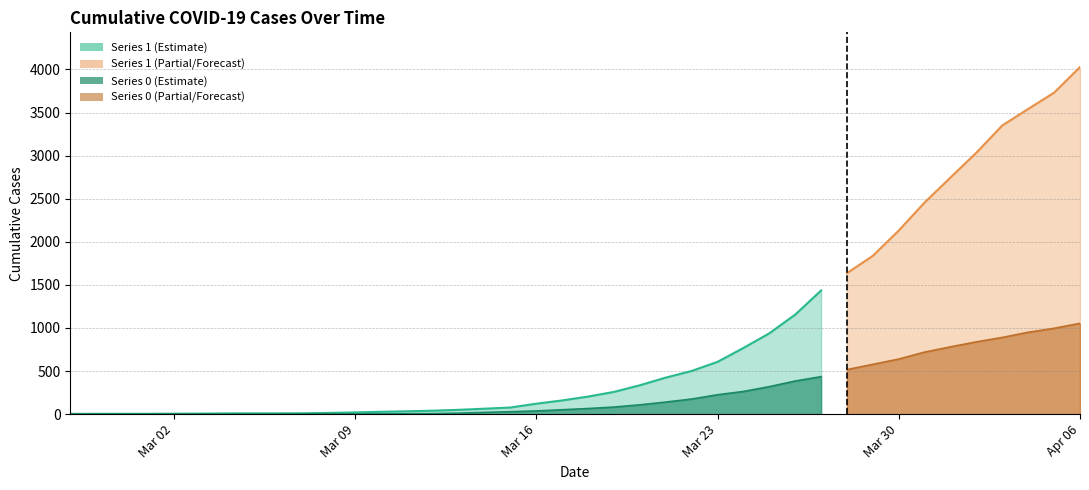

True or false: 0 and 1 cross at least once.

False